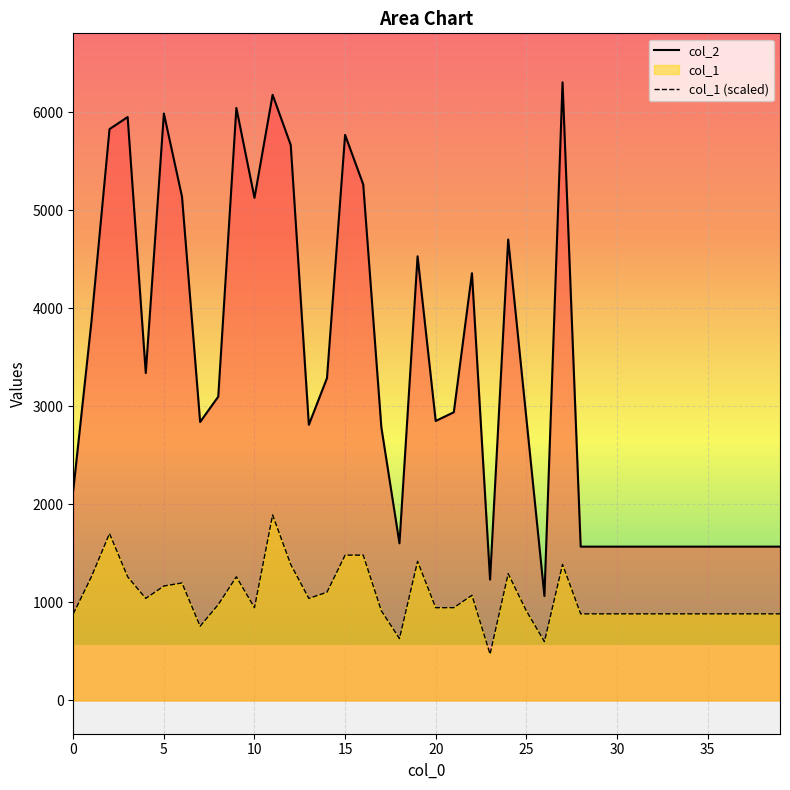

What is the maximum value for col_1 (scaled)?

1891.2